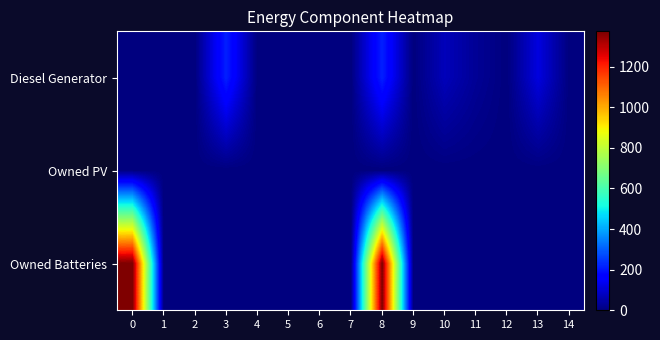

What is the total value across all series at 13?

116